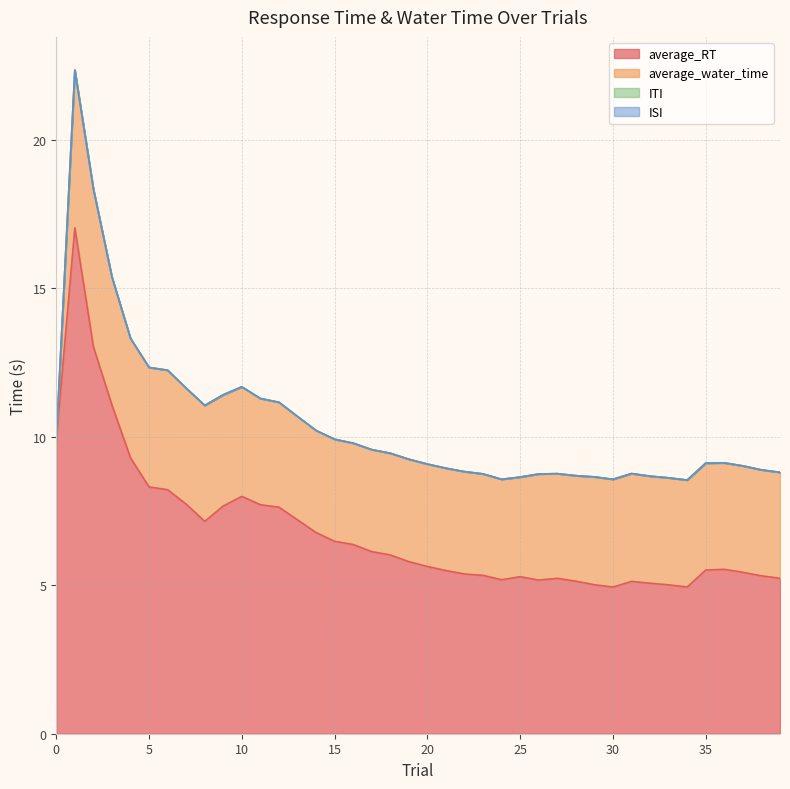

At which category is the sum across all series the highest?

1